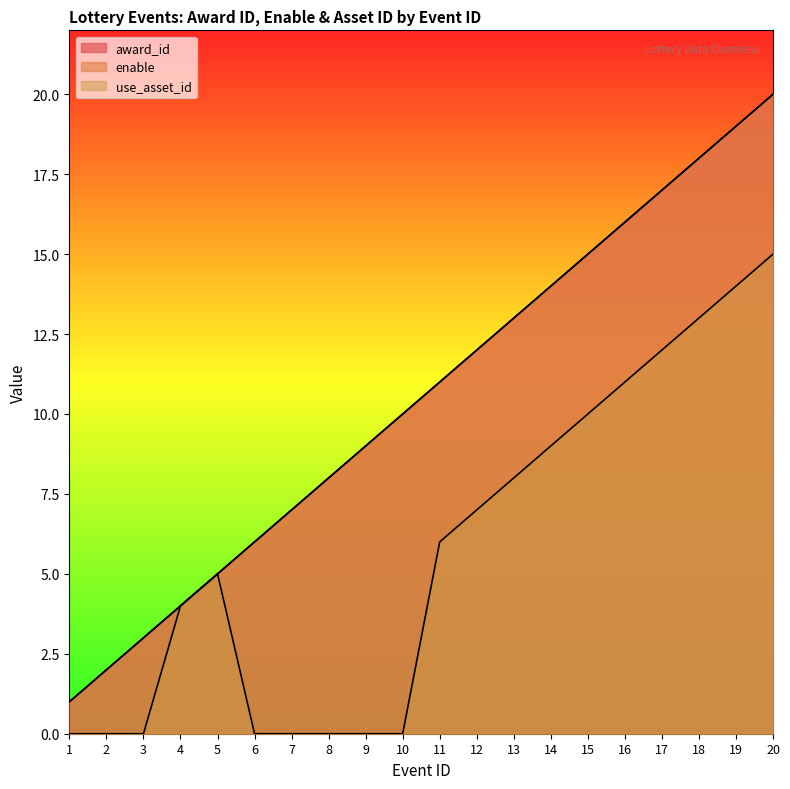

Rank the categories by use_asset_id value from lowest to highest.

1, 2, 3, 6, 7, 8, 9, 10, 4, 5, 11, 12, 13, 14, 15, 16, 17, 18, 19, 20